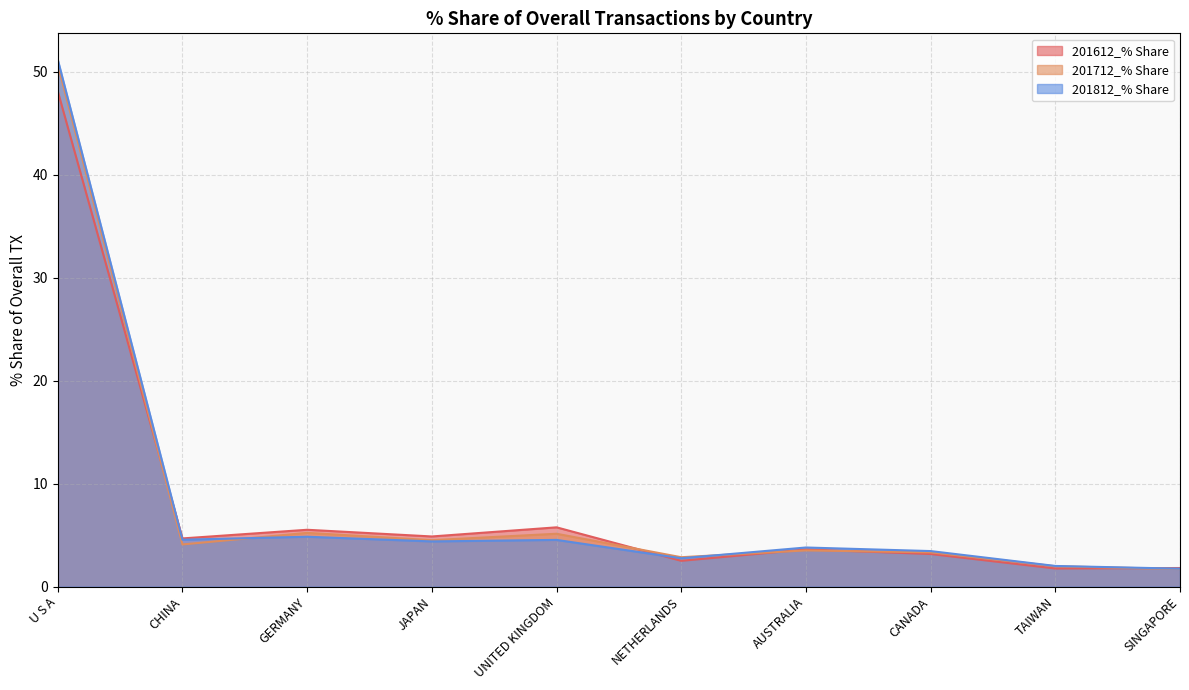

What are all the series names shown in the legend?

201612_% Share, 201712_% Share, 201812_% Share